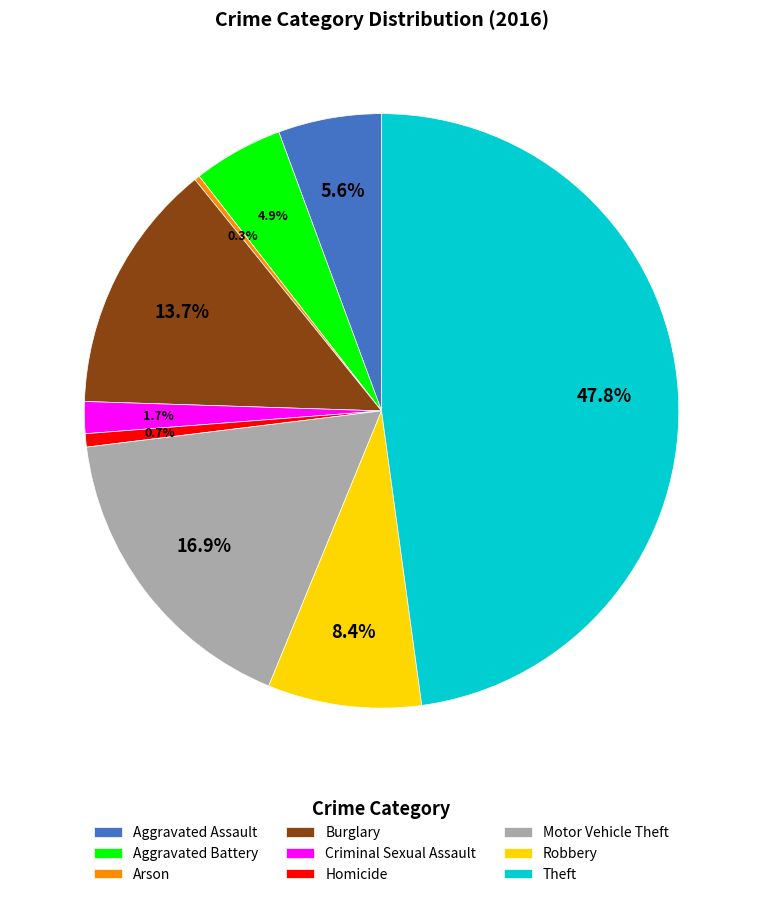

What percentage is NOT represented by Motor Vehicle Theft?

83.1%